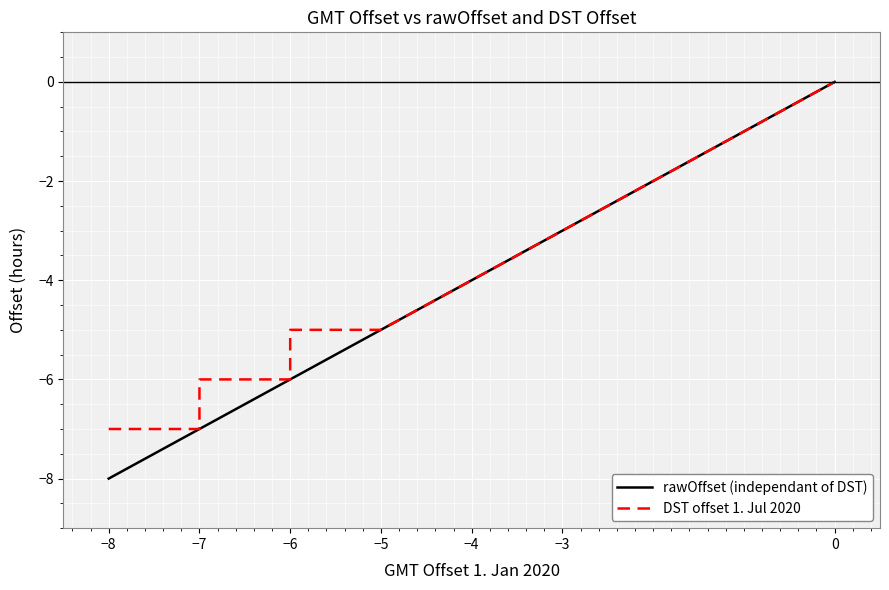

True or false: rawOffset (independant of DST) and DST offset 1. Jul 2020 intersect in this chart.

False